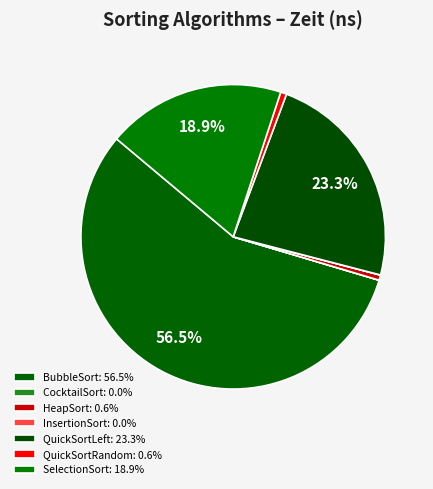

Rank the categories by value from lowest to highest.

CocktailSort, InsertionSort, HeapSort, QuickSortRandom, SelectionSort, QuickSortLeft, BubbleSort